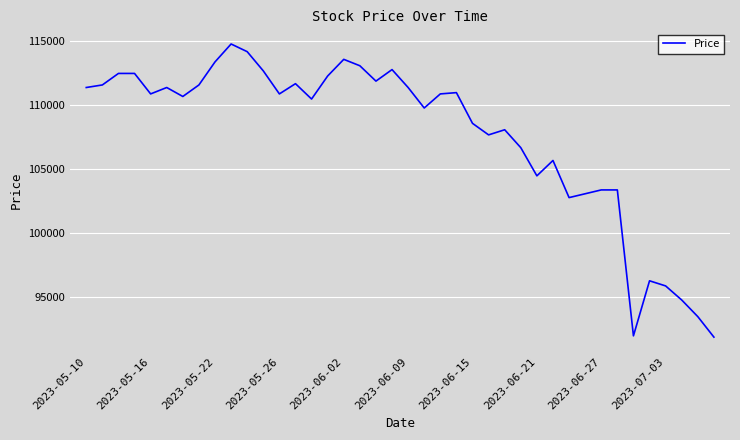

What is the difference between the maximum and second lowest values?

22800